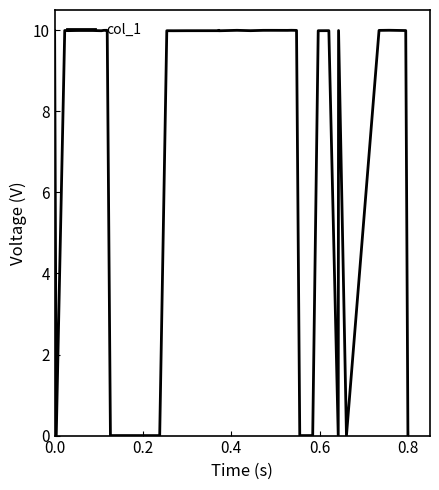

What is the greatest value displayed?

10.0